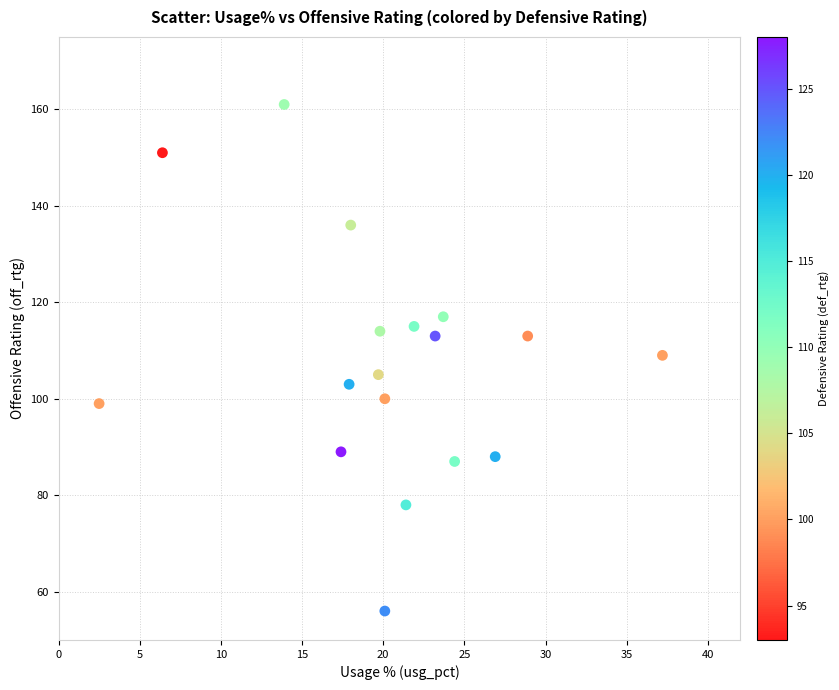

What is the range of Y values (max minus min)?

105